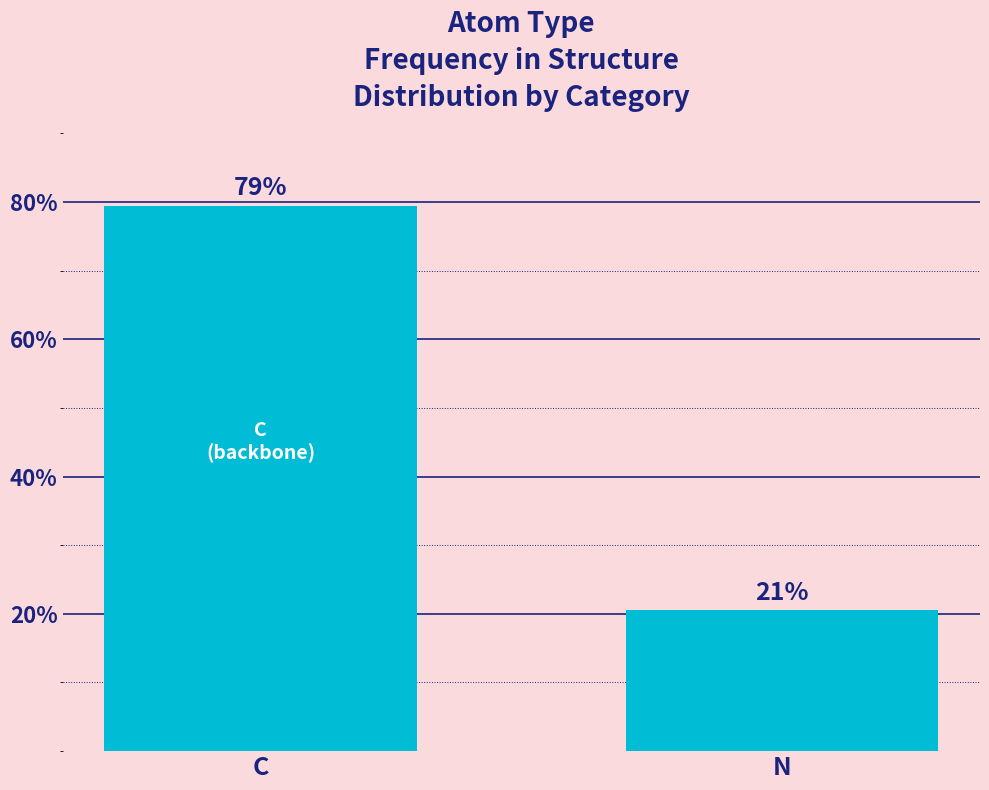

Are the bars horizontal?

No